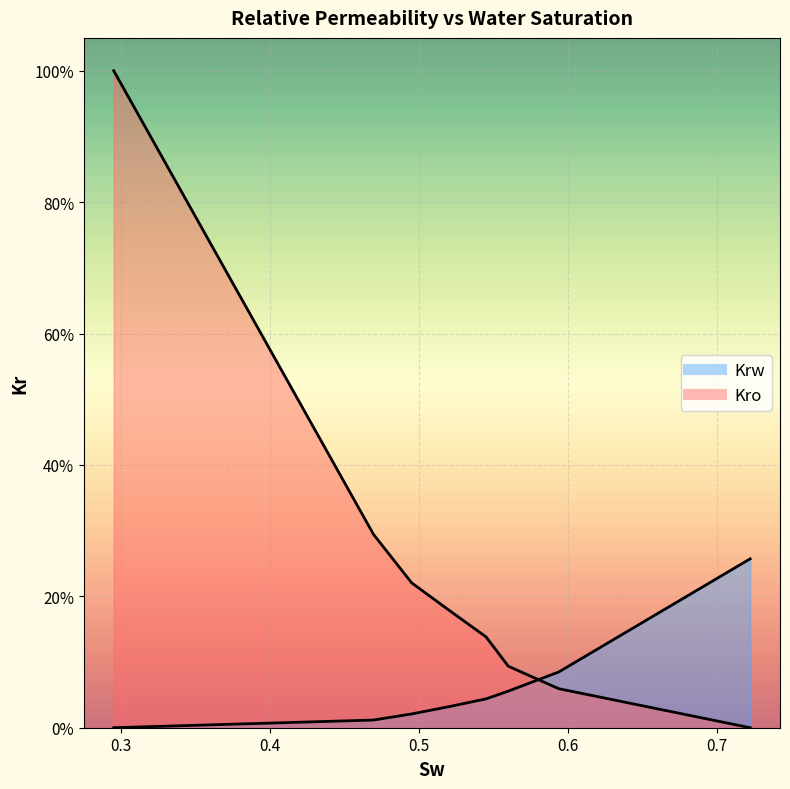

Which category has the lowest value in the Kro series?

0.7222